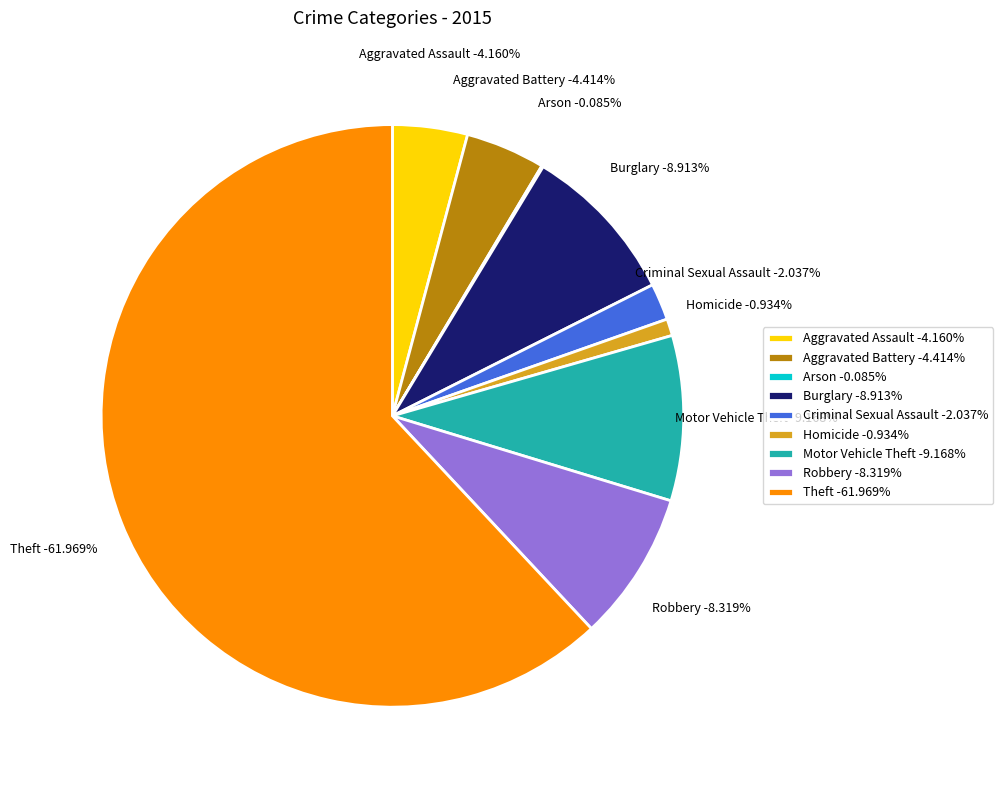

To the nearest percent, what is the difference between the Theft and Arson slice percentages?

62%